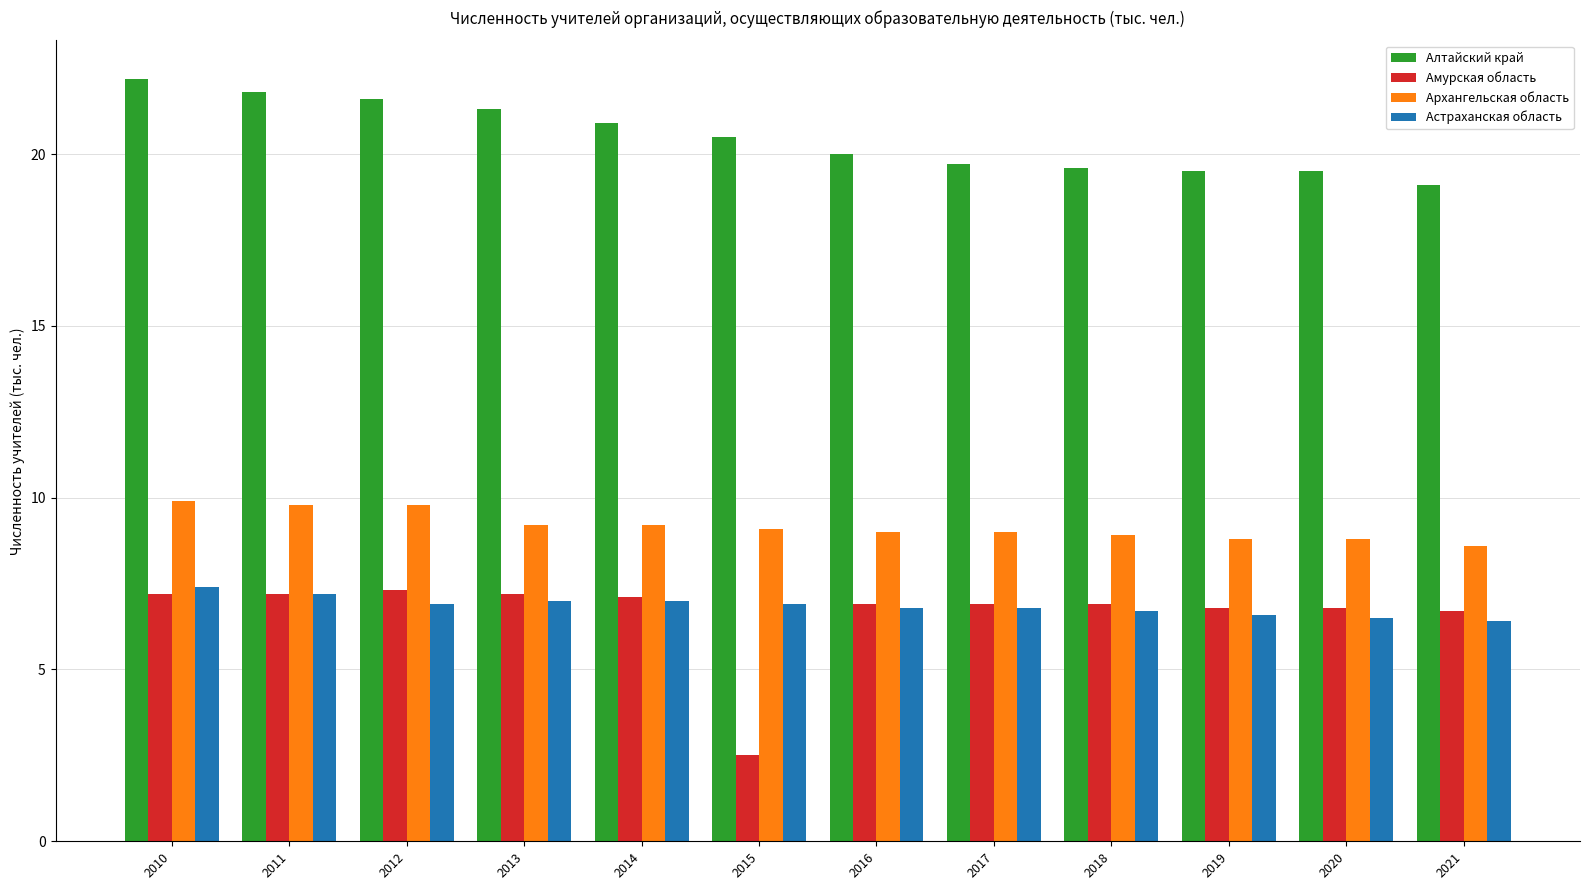

Reading left to right, extract all data points from this chart.

Алтайский край: 2010=22.2	2011=21.8	2012=21.6	2013=21.3	2014=20.9	2015=20.5	2016=20.0	2017=19.7	2018=19.6	2019=19.5	2020=19.5	2021=19.1
Амурская область: 2010=7.2	2011=7.2	2012=7.3	2013=7.2	2014=7.1	2015=2.5	2016=6.9	2017=6.9	2018=6.9	2019=6.8	2020=6.8	2021=6.7
Архангельская область: 2010=9.9	2011=9.8	2012=9.8	2013=9.2	2014=9.2	2015=9.1	2016=9.0	2017=9.0	2018=8.9	2019=8.8	2020=8.8	2021=8.6
Астраханская область: 2010=7.4	2011=7.2	2012=6.9	2013=7.0	2014=7.0	2015=6.9	2016=6.8	2017=6.8	2018=6.7	2019=6.6	2020=6.5	2021=6.4